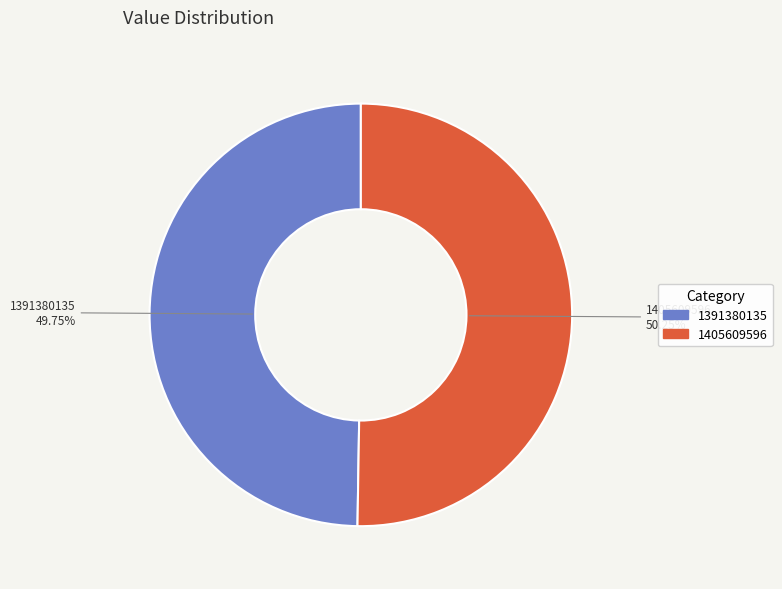

What is the majority slice?

1405609596